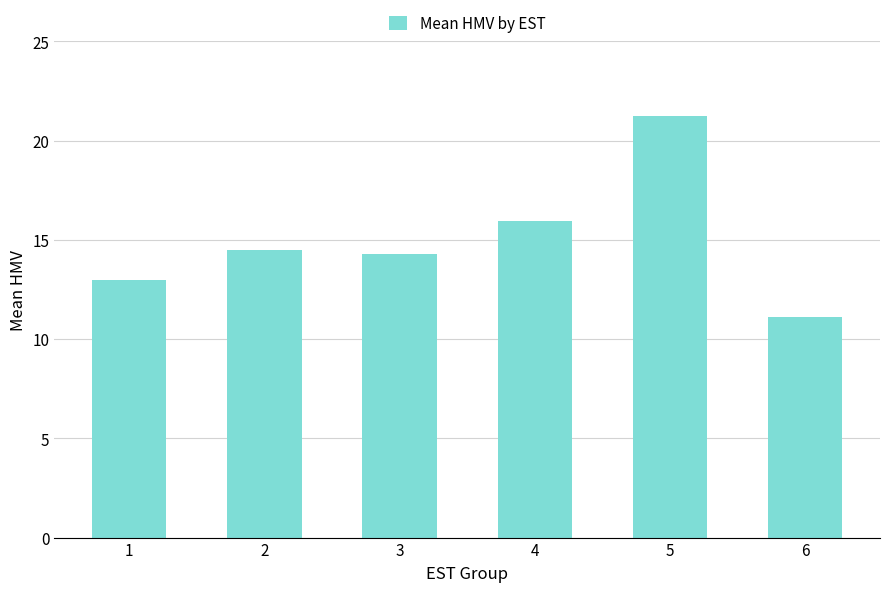

The chart shows a value of 11.1 at 6. True or false?

True